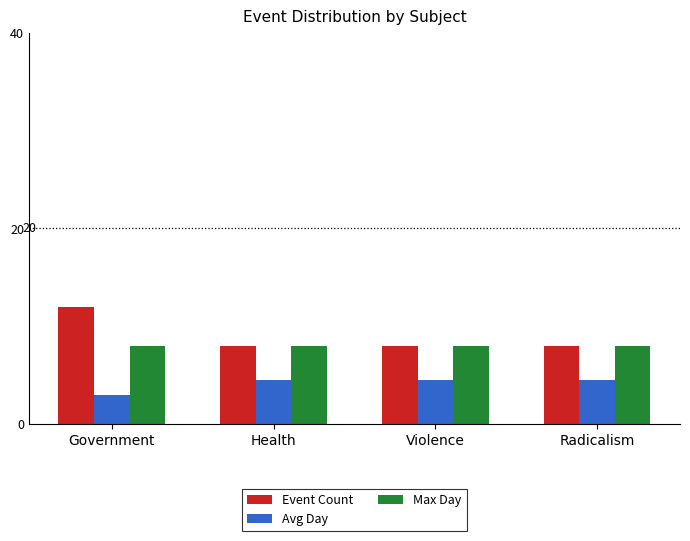

How many data points does each series have?

4